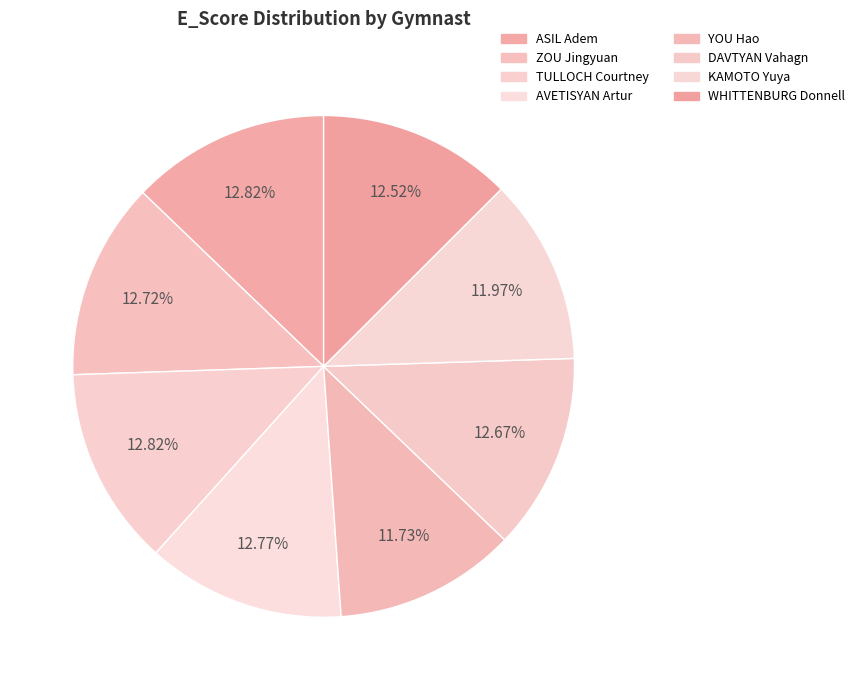

The DAVTYAN Vahagn slice represents 27% of the pie. True or false?

False